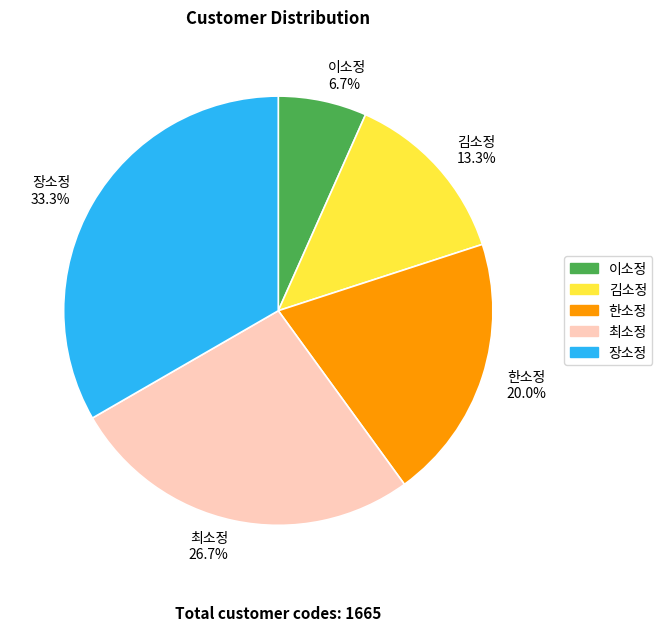

To the nearest percent, what portion does 김소정 represent?

13%